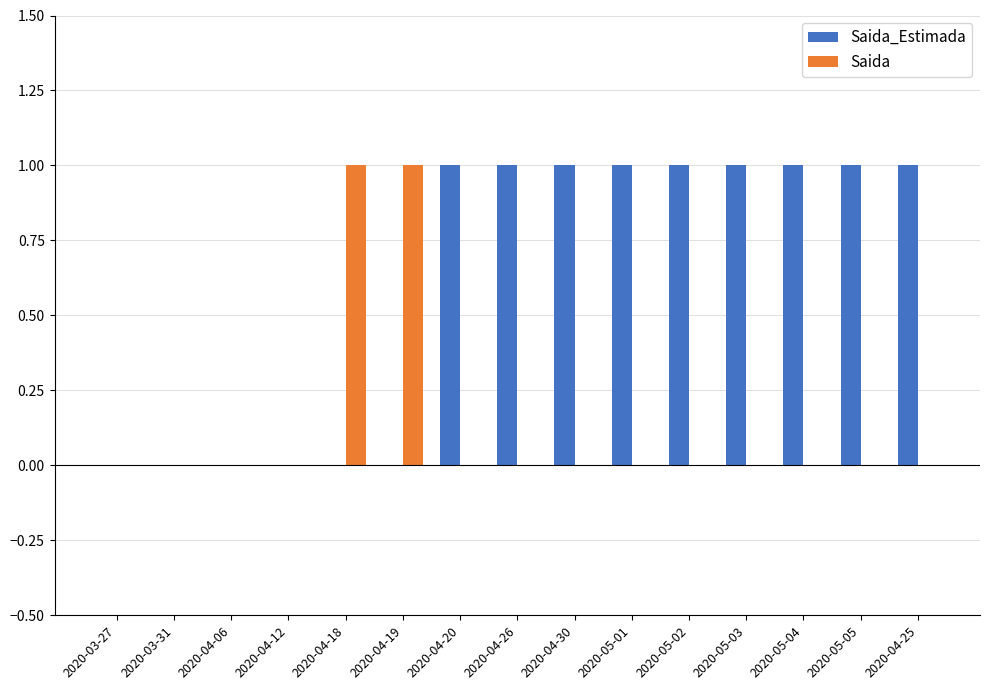

Reading left to right, what are all the values shown in this chart?

Saida_Estimada: 2020-03-27=0	2020-03-31=0	2020-04-06=0	2020-04-12=0	2020-04-18=0	2020-04-19=0	2020-04-20=1	2020-04-26=1	2020-04-30=1	2020-05-01=1	2020-05-02=1	2020-05-03=1	2020-05-04=1	2020-05-05=1	2020-04-25=1
Saida: 2020-03-27=0	2020-03-31=0	2020-04-06=0	2020-04-12=0	2020-04-18=1	2020-04-19=1	2020-04-20=0	2020-04-26=0	2020-04-30=0	2020-05-01=0	2020-05-02=0	2020-05-03=0	2020-05-04=0	2020-05-05=0	2020-04-25=0